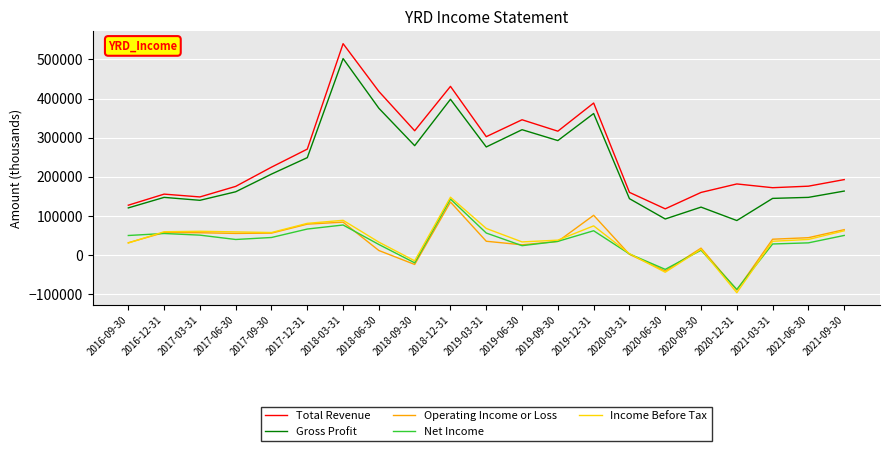

At which category does Gross Profit reach its first local valley?

2017-03-31